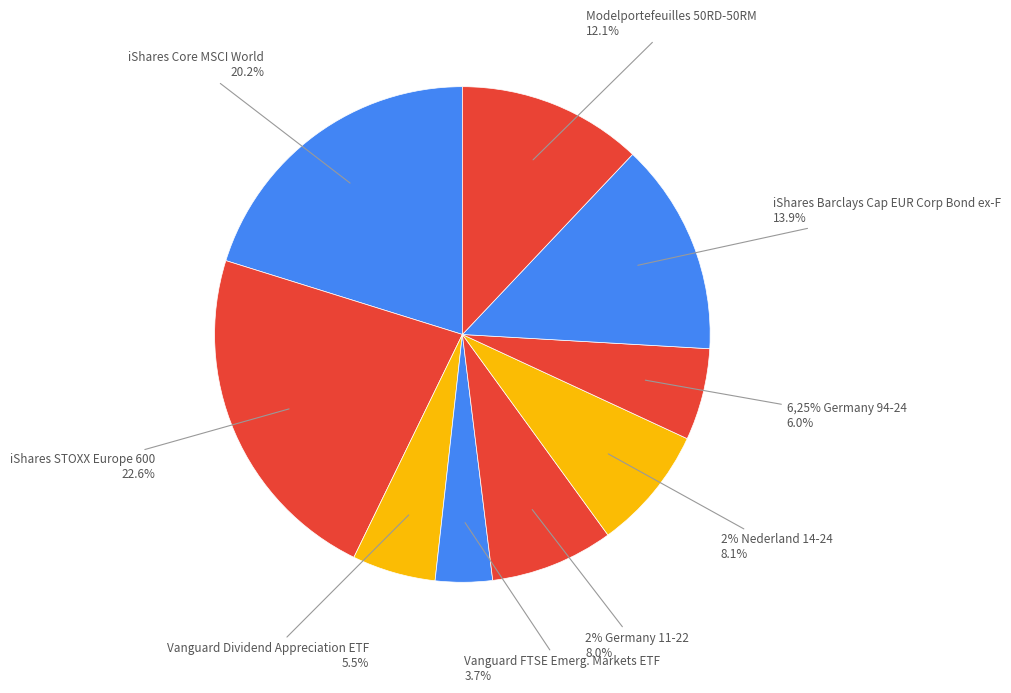

True or false: iShares Core MSCI World accounts for 27% of the total.

False